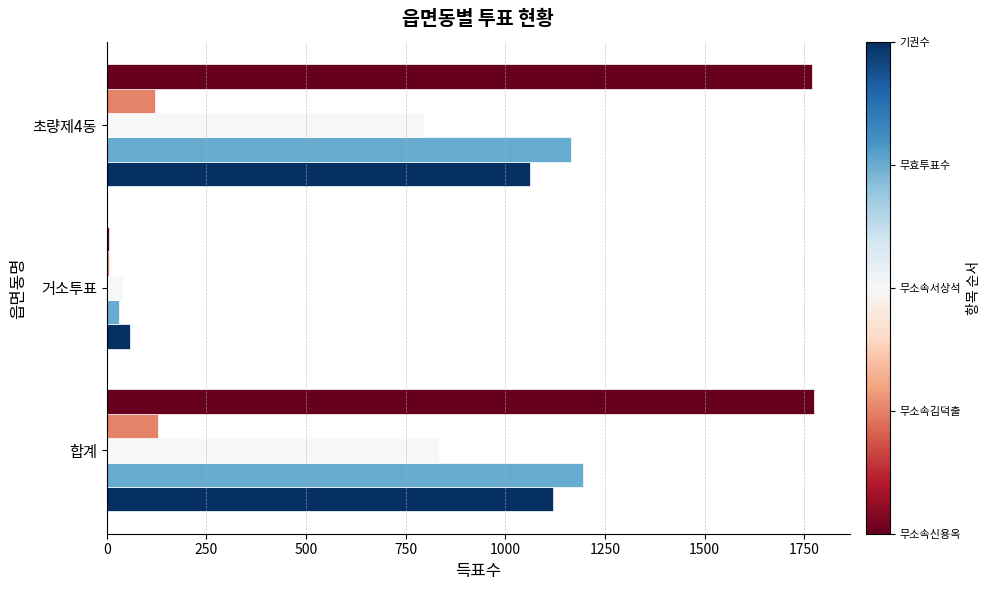

What is the total value across all series at 합계?

5052